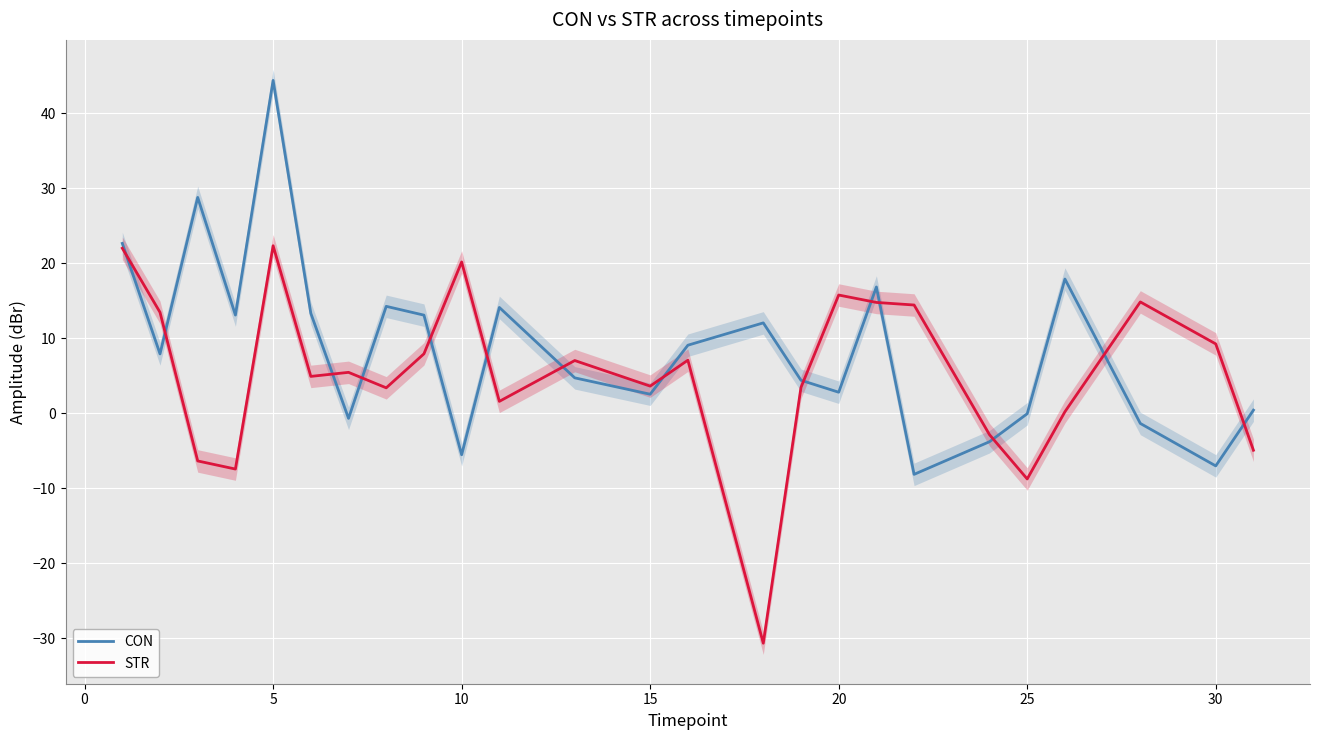

What is the maximum value for STR?

22.3